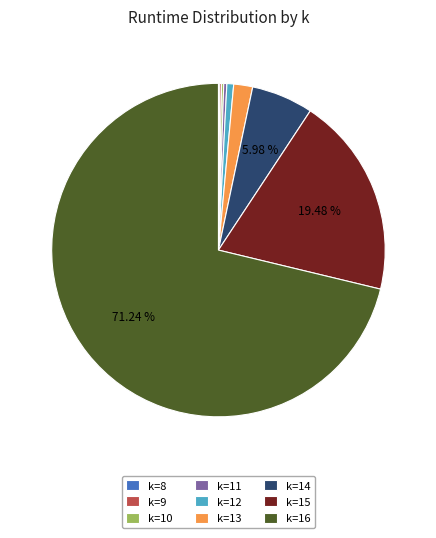

Do k=13 and k=14 together represent more than half of the pie?

No